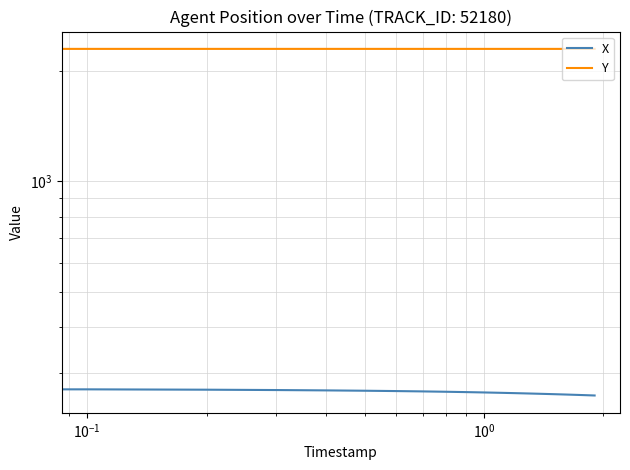

How many lines are shown in the chart?

2